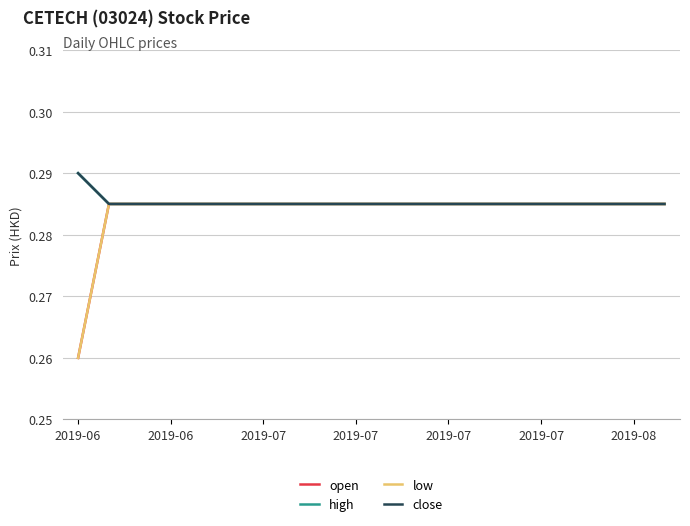

Does the chart display data point markers on the line(s)?

No